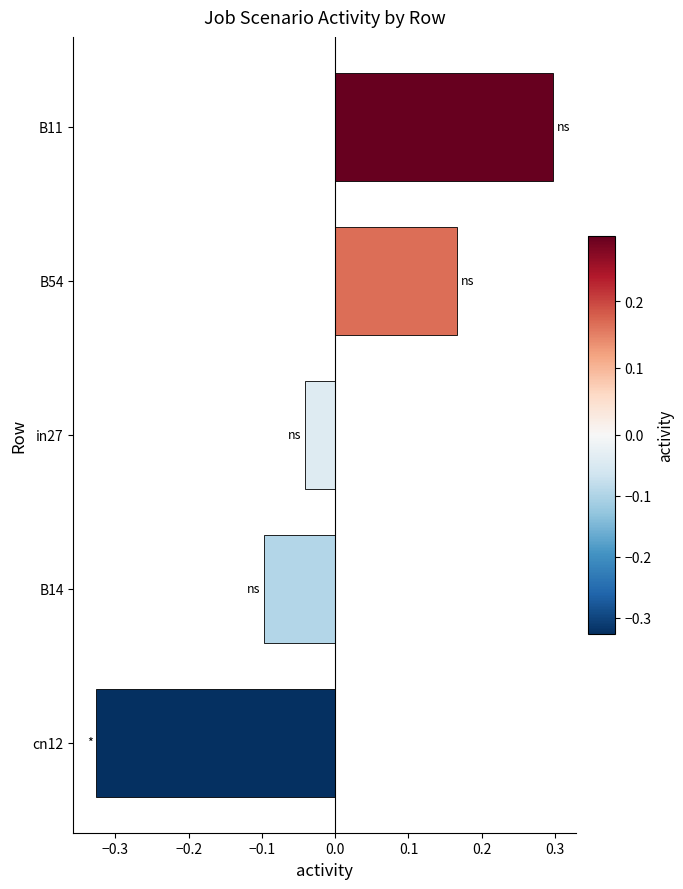

How many values exceed 0?

2